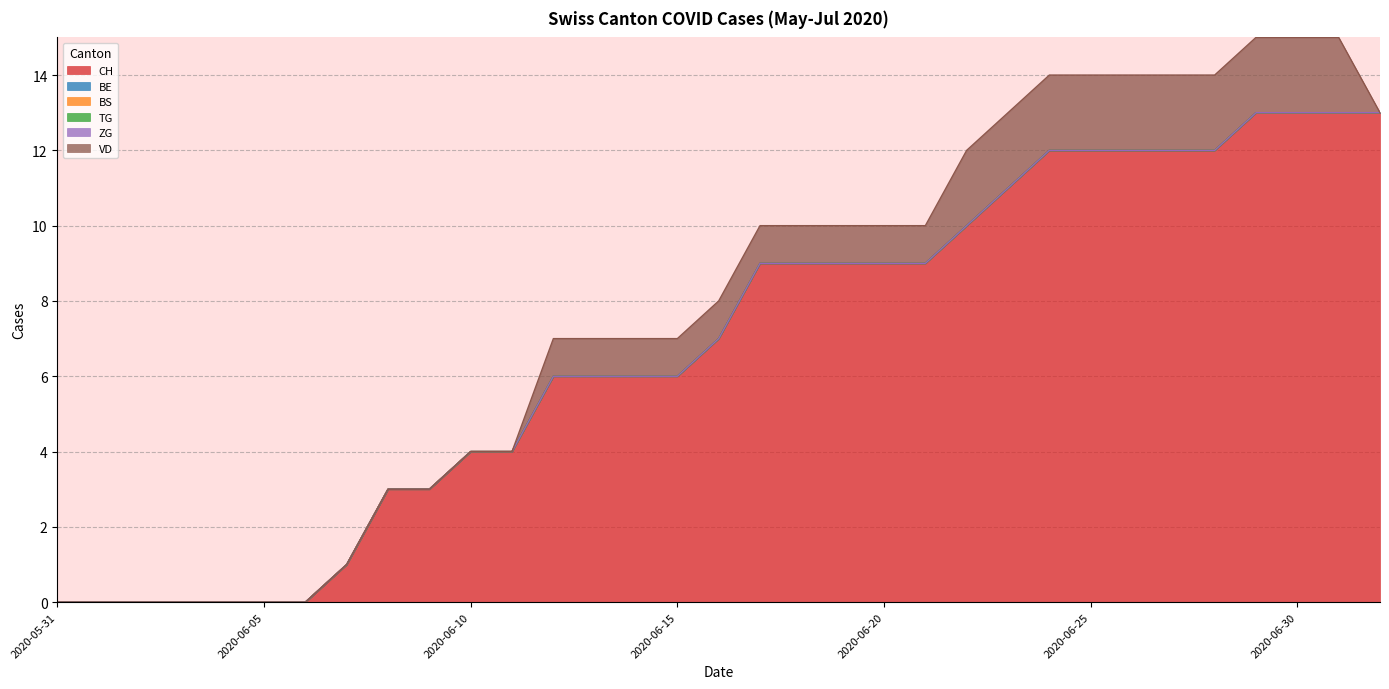

Reading right to left, transcribe all the data shown in this chart.

CH: 2020-07-02=13	2020-07-01=13	2020-06-30=13	2020-06-29=13	2020-06-28=12	2020-06-27=12	2020-06-26=12	2020-06-25=12	2020-06-24=12	2020-06-23=11	2020-06-22=10	2020-06-21=9	2020-06-20=9	2020-06-19=9	2020-06-18=9	2020-06-17=9	2020-06-16=7	2020-06-15=6	2020-06-14=6	2020-06-13=6	2020-06-12=6	2020-06-11=4	2020-06-10=4	2020-06-09=3	2020-06-08=3	2020-06-07=1	2020-06-06=0	2020-06-05=0	2020-06-04=0	2020-06-03=0	2020-06-02=0	2020-06-01=0	2020-05-31=0
BE: 2020-07-02=0	2020-07-01=0	2020-06-30=0	2020-06-29=0	2020-06-28=0	2020-06-27=0	2020-06-26=0	2020-06-25=0	2020-06-24=0	2020-06-23=0	2020-06-22=0	2020-06-21=0	2020-06-20=0	2020-06-19=0	2020-06-18=0	2020-06-17=0	2020-06-16=0	2020-06-15=0	2020-06-14=0	2020-06-13=0	2020-06-12=0	2020-06-11=0	2020-06-10=0	2020-06-09=0	2020-06-08=0	2020-06-07=0	2020-06-06=0	2020-06-05=0	2020-06-04=0	2020-06-03=0	2020-06-02=0	2020-06-01=0	2020-05-31=0
BS: 2020-07-02=0	2020-07-01=0	2020-06-30=0	2020-06-29=0	2020-06-28=0	2020-06-27=0	2020-06-26=0	2020-06-25=0	2020-06-24=0	2020-06-23=0	2020-06-22=0	2020-06-21=0	2020-06-20=0	2020-06-19=0	2020-06-18=0	2020-06-17=0	2020-06-16=0	2020-06-15=0	2020-06-14=0	2020-06-13=0	2020-06-12=0	2020-06-11=0	2020-06-10=0	2020-06-09=0	2020-06-08=0	2020-06-07=0	2020-06-06=0	2020-06-05=0	2020-06-04=0	2020-06-03=0	2020-06-02=0	2020-06-01=0	2020-05-31=0
TG: 2020-07-02=0	2020-07-01=0	2020-06-30=0	2020-06-29=0	2020-06-28=0	2020-06-27=0	2020-06-26=0	2020-06-25=0	2020-06-24=0	2020-06-23=0	2020-06-22=0	2020-06-21=0	2020-06-20=0	2020-06-19=0	2020-06-18=0	2020-06-17=0	2020-06-16=0	2020-06-15=0	2020-06-14=0	2020-06-13=0	2020-06-12=0	2020-06-11=0	2020-06-10=0	2020-06-09=0	2020-06-08=0	2020-06-07=0	2020-06-06=0	2020-06-05=0	2020-06-04=0	2020-06-03=0	2020-06-02=0	2020-06-01=0	2020-05-31=0
ZG: 2020-07-02=0	2020-07-01=0	2020-06-30=0	2020-06-29=0	2020-06-28=0	2020-06-27=0	2020-06-26=0	2020-06-25=0	2020-06-24=0	2020-06-23=0	2020-06-22=0	2020-06-21=0	2020-06-20=0	2020-06-19=0	2020-06-18=0	2020-06-17=0	2020-06-16=0	2020-06-15=0	2020-06-14=0	2020-06-13=0	2020-06-12=0	2020-06-11=0	2020-06-10=0	2020-06-09=0	2020-06-08=0	2020-06-07=0	2020-06-06=0	2020-06-05=0	2020-06-04=0	2020-06-03=0	2020-06-02=0	2020-06-01=0	2020-05-31=0
VD: 2020-07-02=0	2020-07-01=2	2020-06-30=2	2020-06-29=2	2020-06-28=2	2020-06-27=2	2020-06-26=2	2020-06-25=2	2020-06-24=2	2020-06-23=2	2020-06-22=2	2020-06-21=1	2020-06-20=1	2020-06-19=1	2020-06-18=1	2020-06-17=1	2020-06-16=1	2020-06-15=1	2020-06-14=1	2020-06-13=1	2020-06-12=1	2020-06-11=0	2020-06-10=0	2020-06-09=0	2020-06-08=0	2020-06-07=0	2020-06-06=0	2020-06-05=0	2020-06-04=0	2020-06-03=0	2020-06-02=0	2020-06-01=0	2020-05-31=0